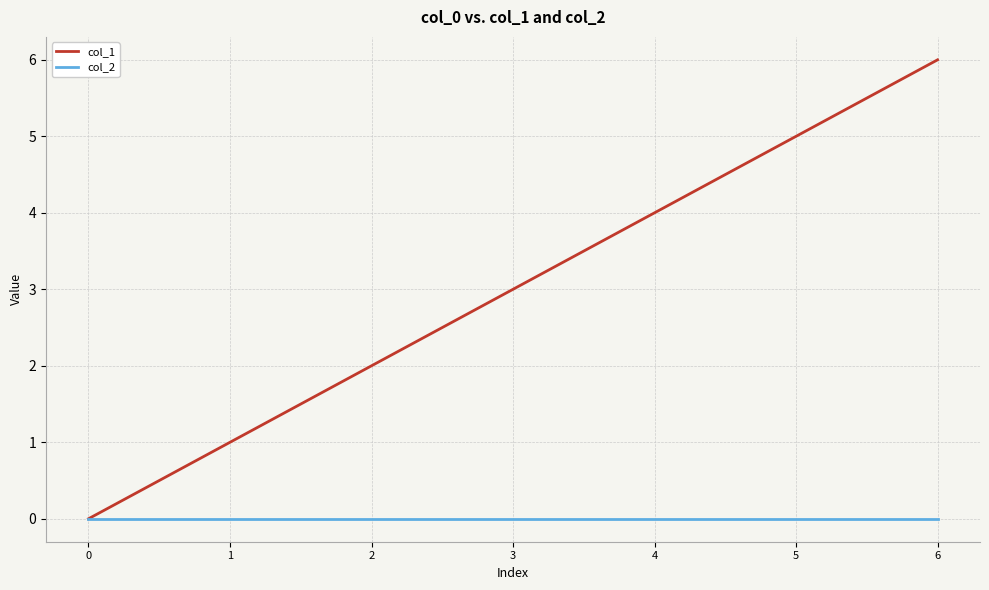

The col_2 series shows 0 at 1. True or false?

True